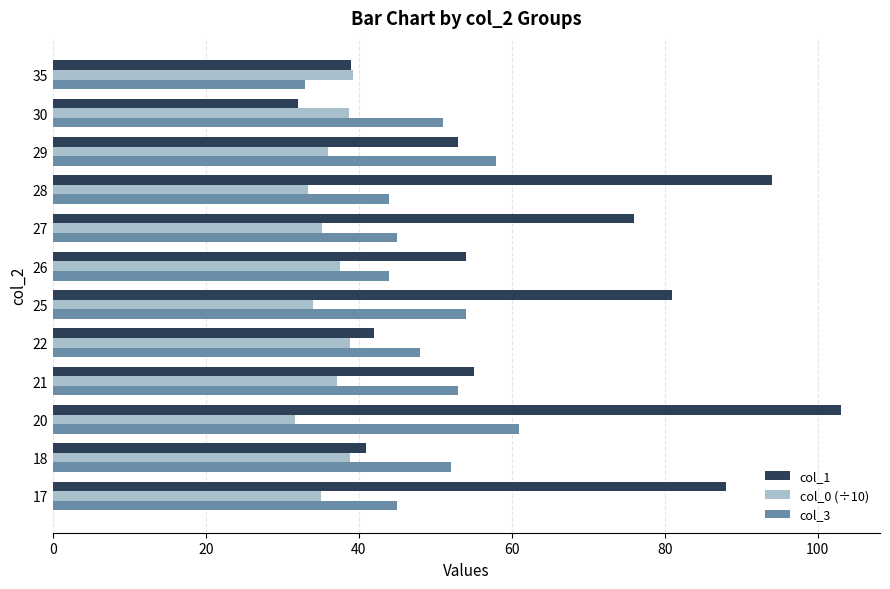

Which series has the widest spread of values?

col_1